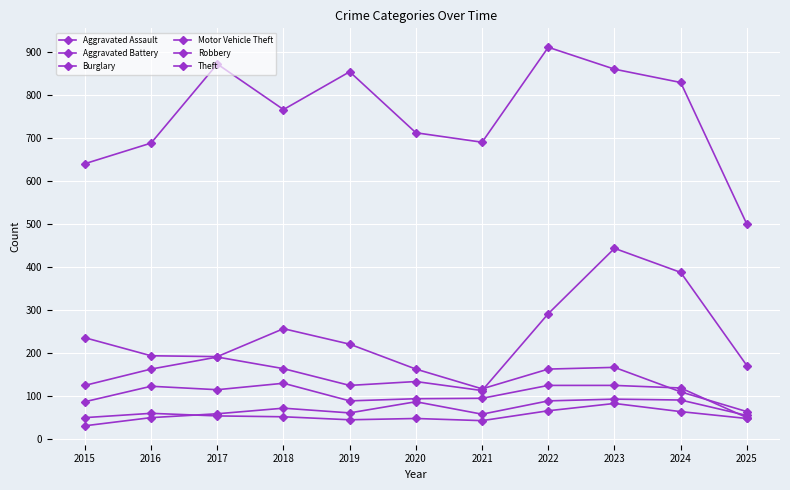

At which category is the sum across all series the highest?

2023